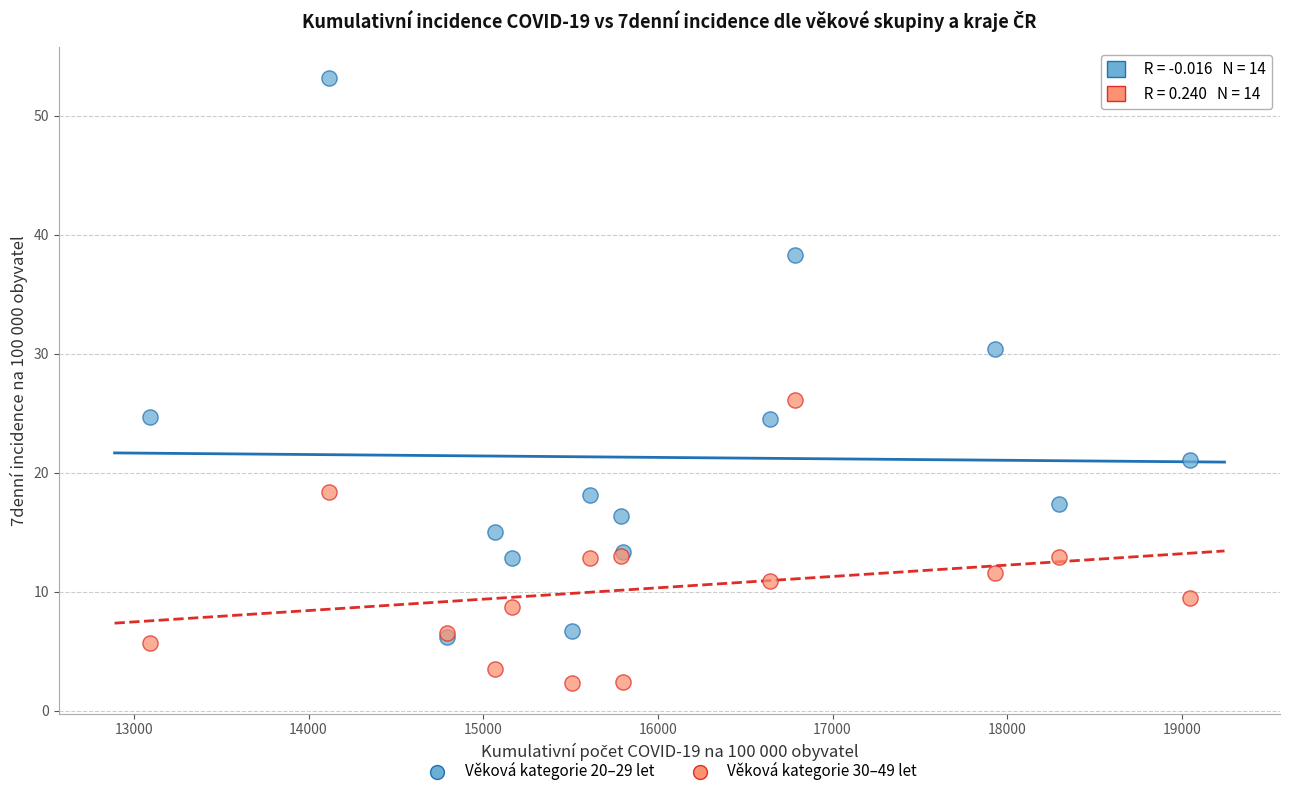

Across all series, what Y value is closest to 27?

26.1